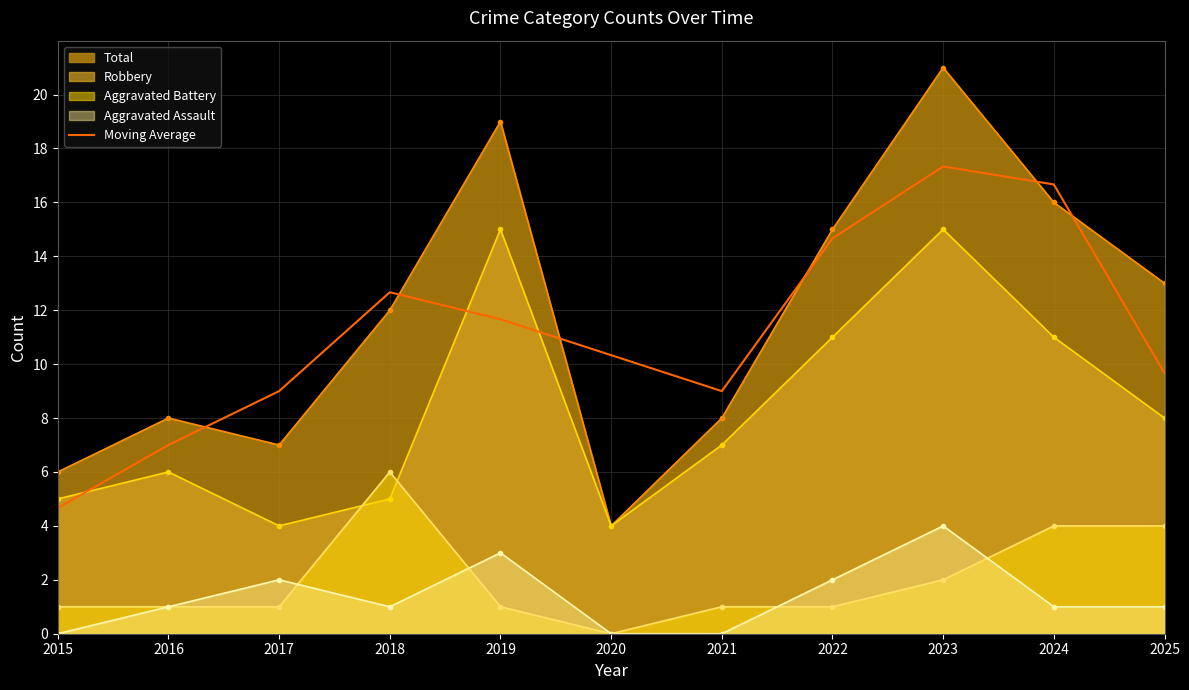

What is the minimum value for Moving Average?

4.7